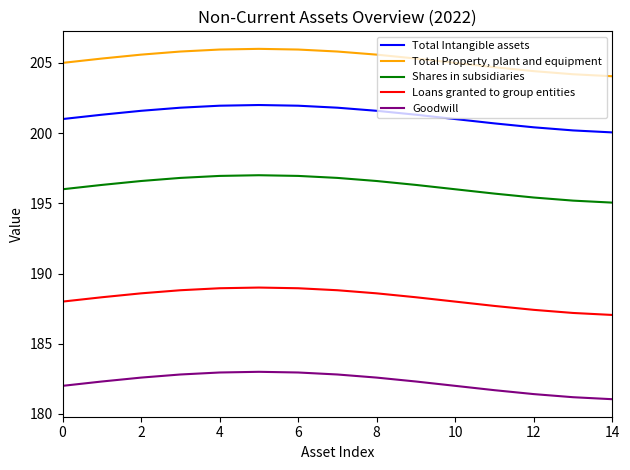

Rank the series by their maximum value, from highest to lowest.

Total Property, plant and equipment, Total Intangible assets, Shares in subsidiaries, Loans granted to group entities, Goodwill